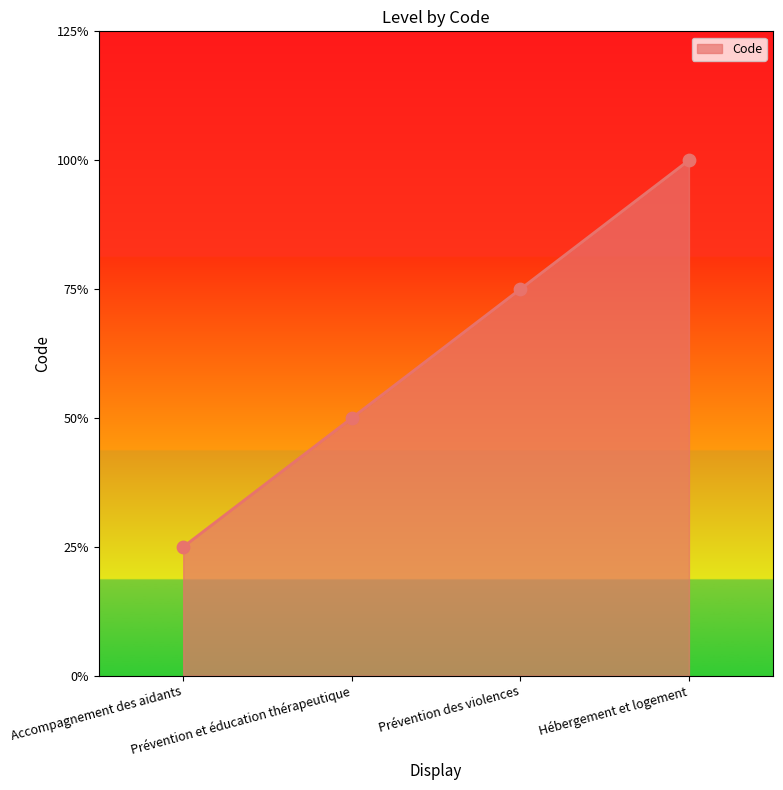

Approximately how many times larger is the value at Prévention et éducation thérapeutique compared to Prévention des violences?

0.7